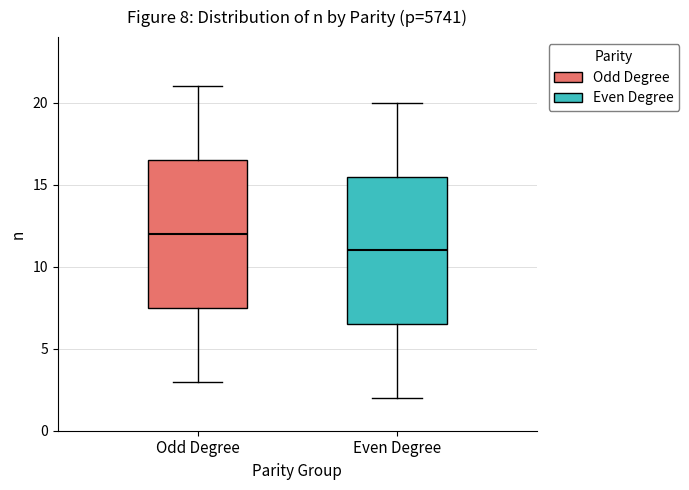

Which box has the highest median line?

Odd Degree